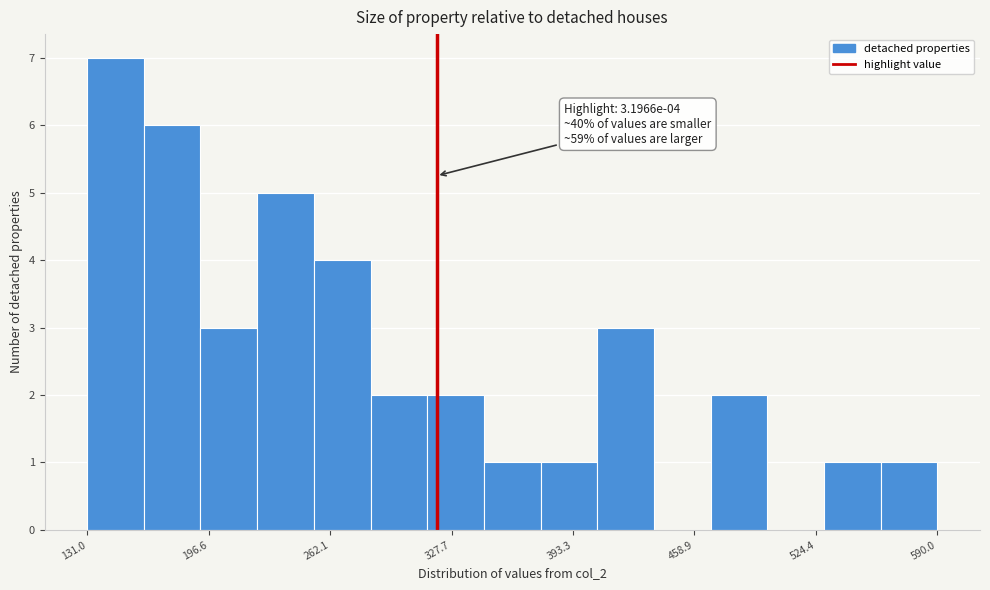

Read against the x-axis, roughly where is the centre of the tallest bar?

150